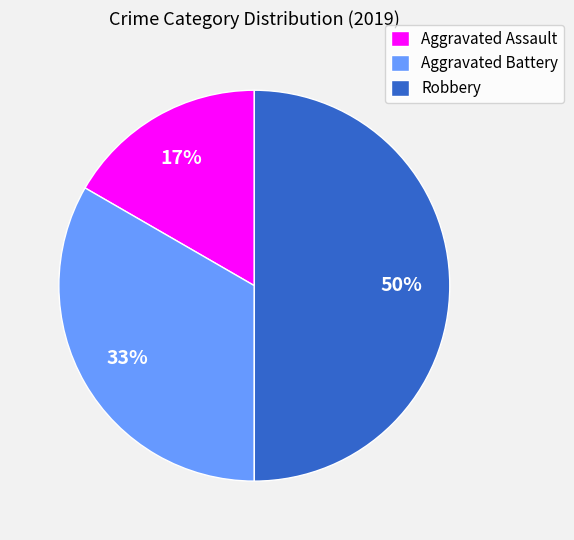

Do Robbery and Aggravated Assault together represent more than half of the pie?

Yes